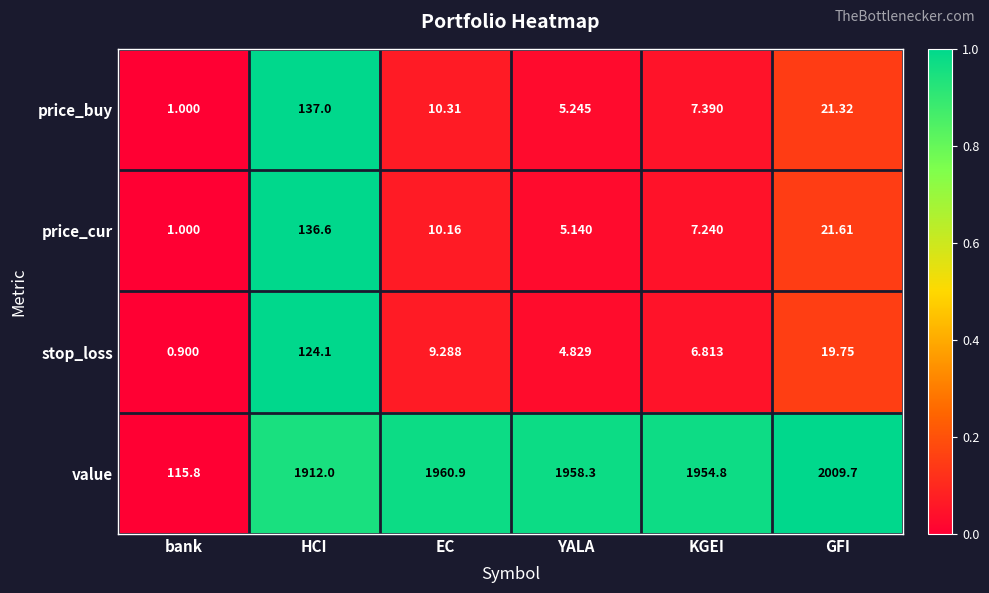

Where is stop_loss nearest to the value 62?

GFI